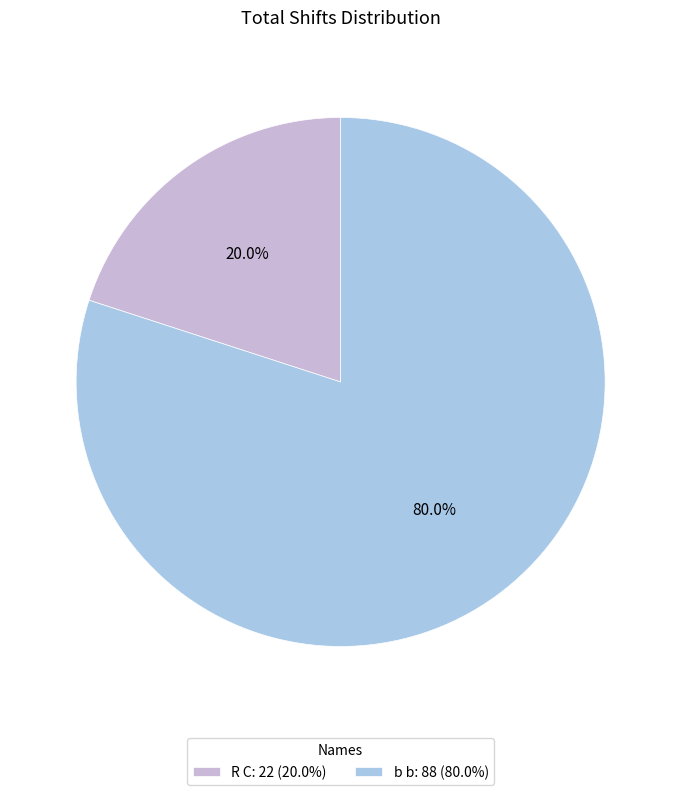

Is there a majority slice in this chart?

Yes